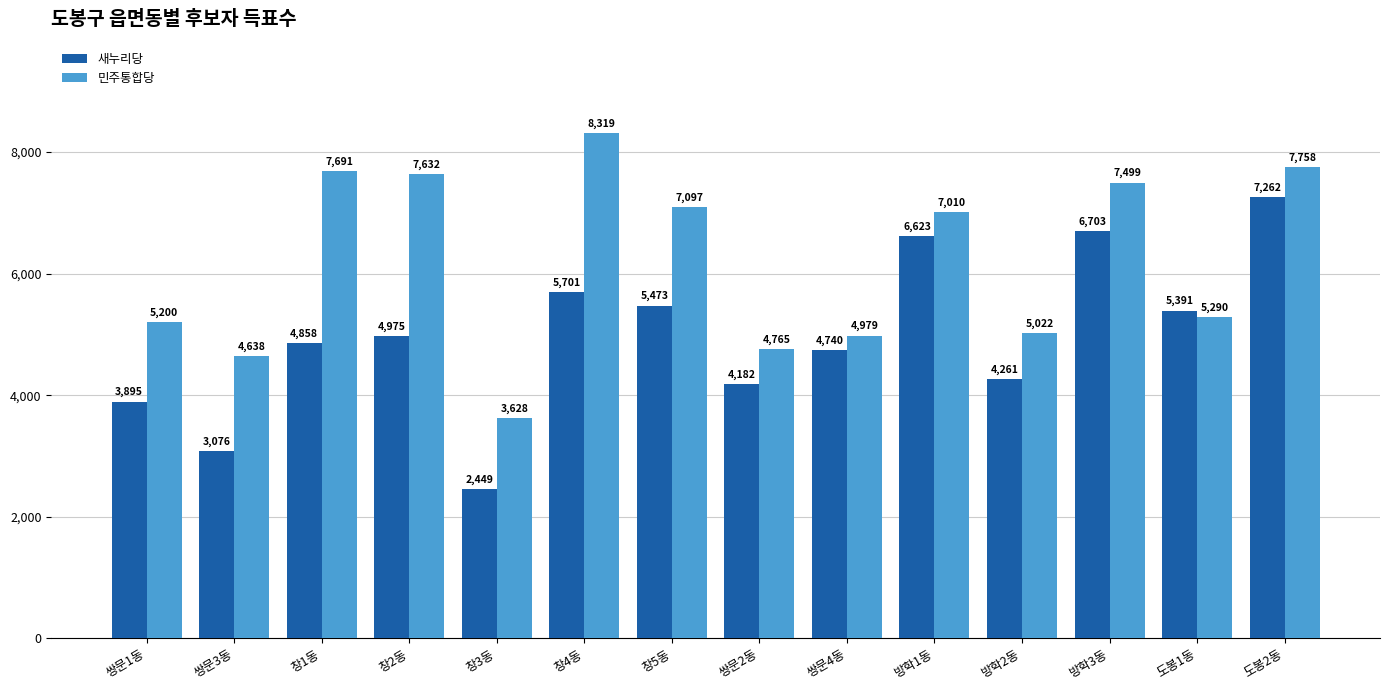

At how many categories does at least one series exceed 5920?

7